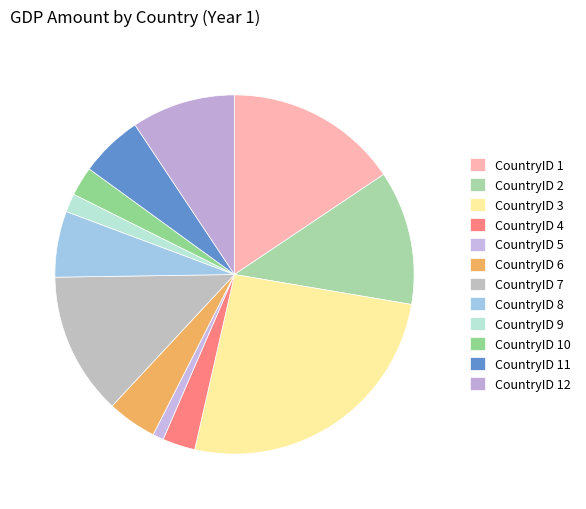

To the nearest percent, what is the average slice percentage?

8%